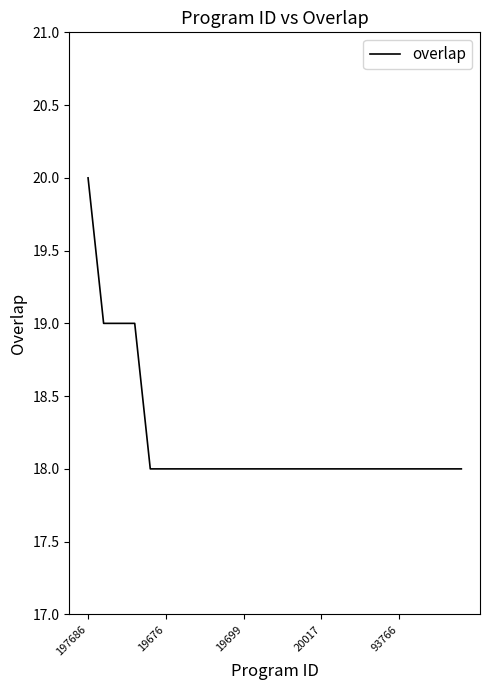

Reading right to left, what are all the values shown in this chart?

18	18	18	18	18	18	18	18	18	18	18	18	18	18	18	18	18	18	18	18	18	19	19	19	20